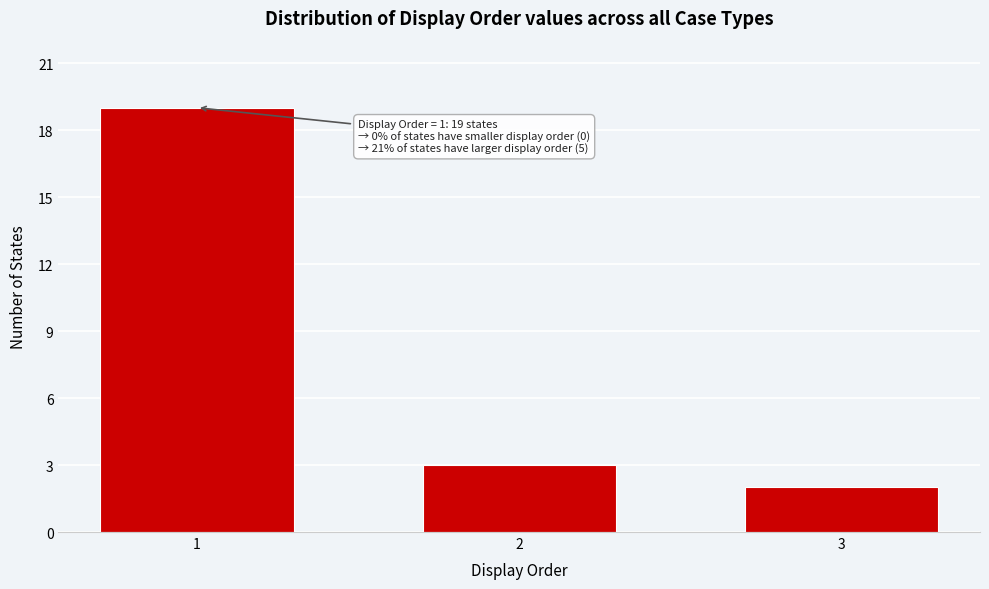

Reading left to right, what are all the values shown in this chart?

1=19	2=3	3=2